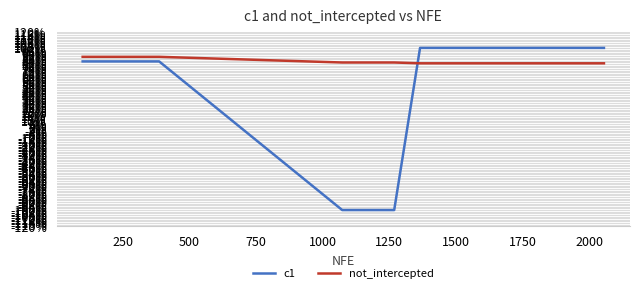

At how many categories does at least one series exceed 0?

15